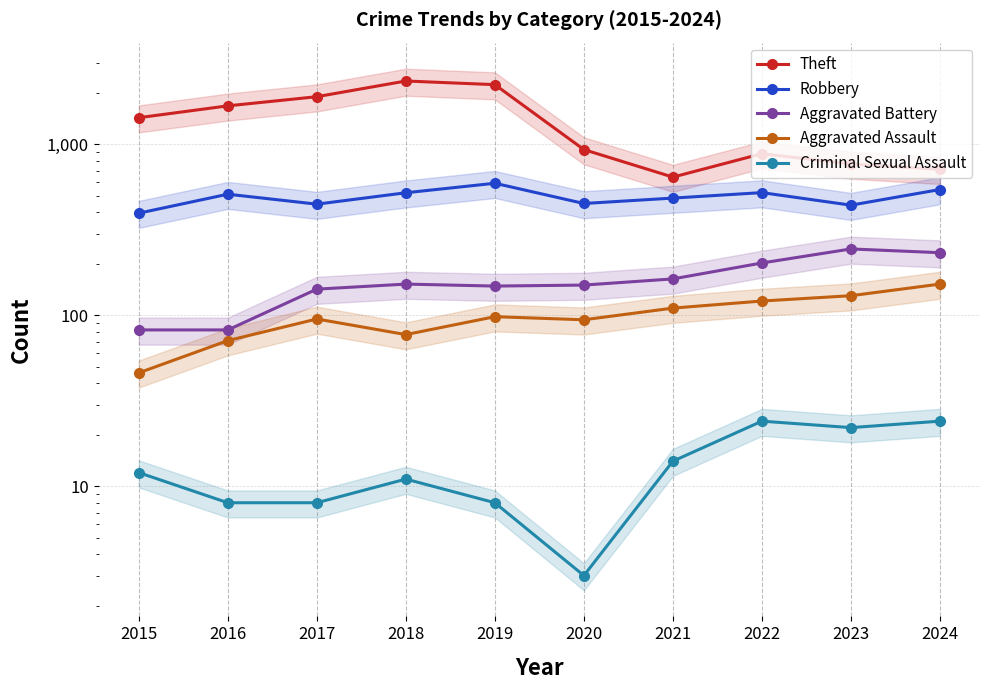

How many distinct data groups are displayed?

5